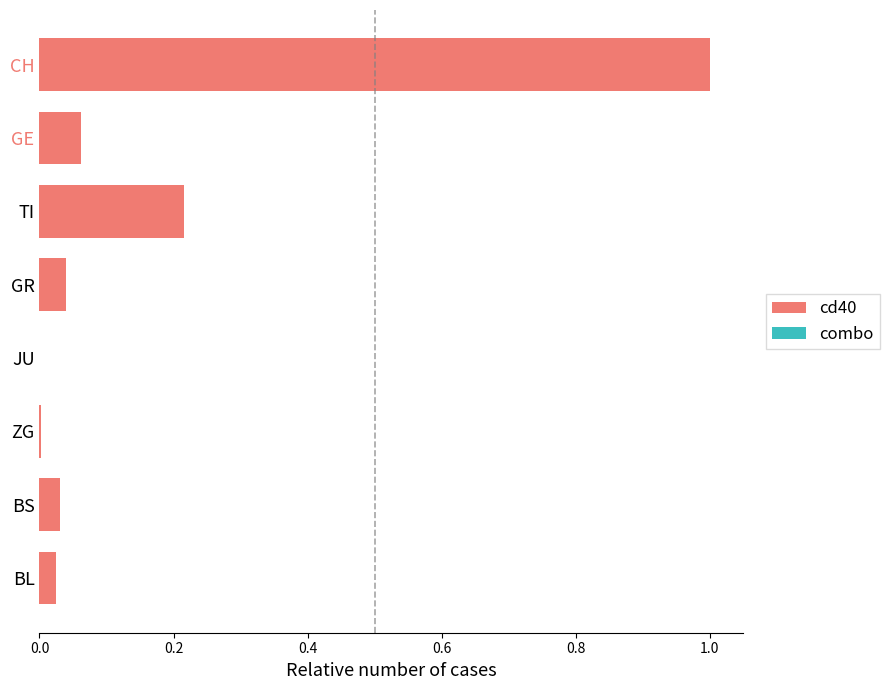

Which category has the highest value across all series?

CH